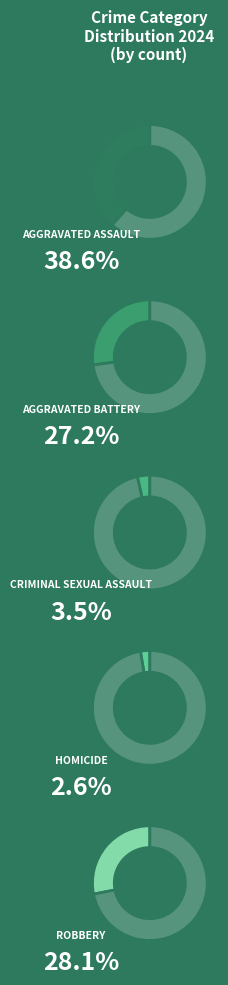

How many segments does this pie chart have?

5